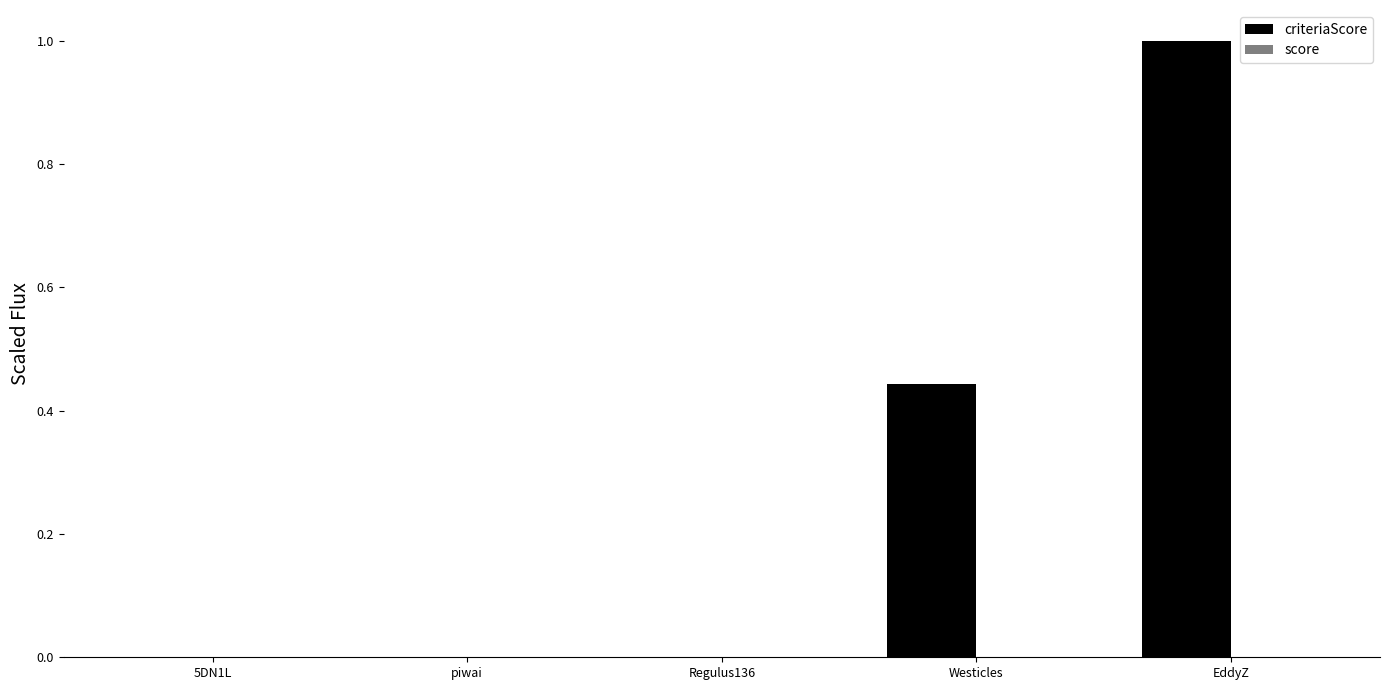

The value at Regulus136 is 0.0. True or false?

True